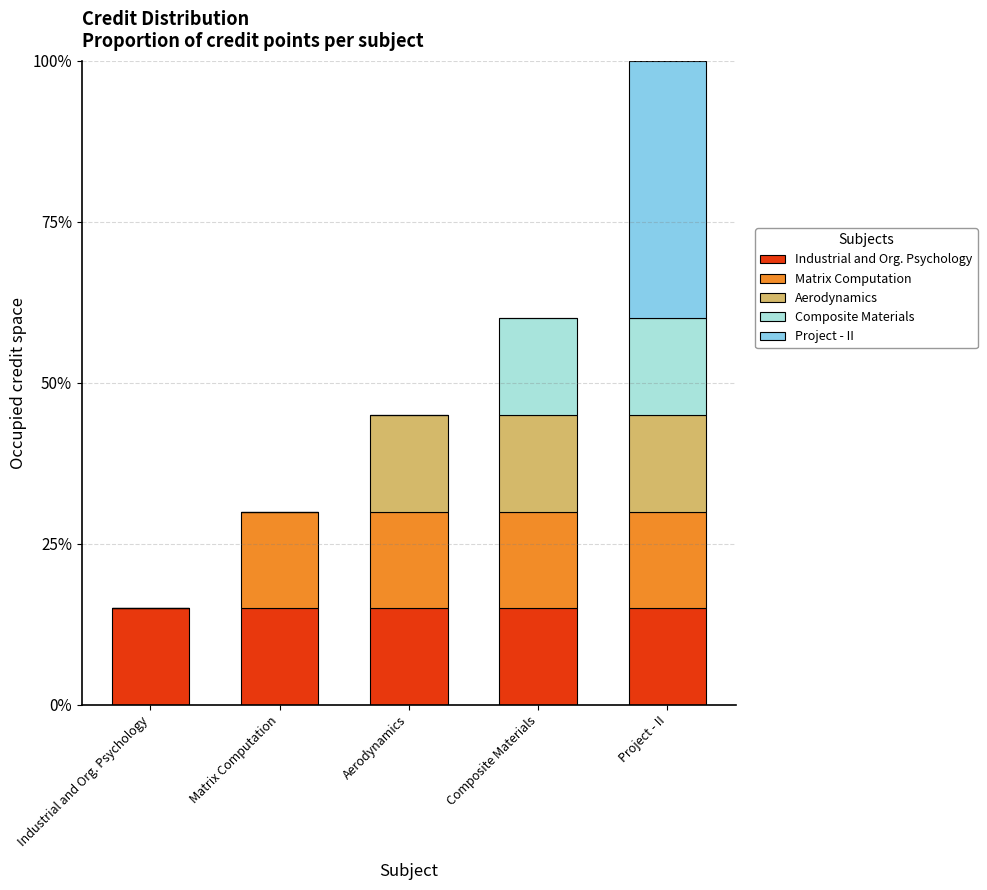

Does the chart contain stacked bars?

Yes